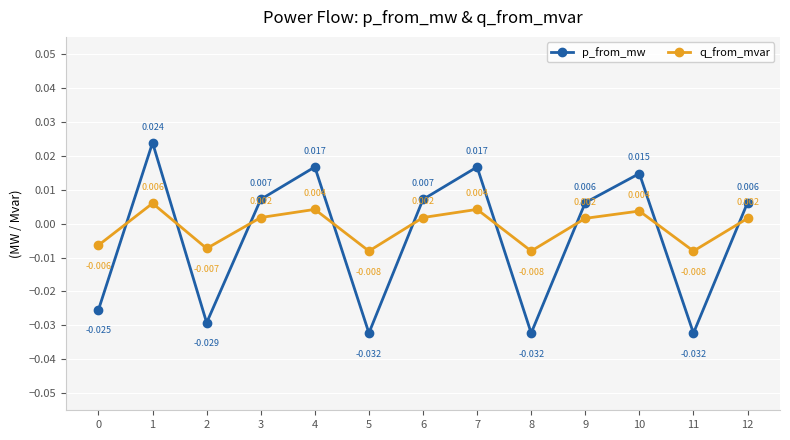

Is the value of p_from_mw at 1 greater than the value of q_from_mvar at 10?

Yes